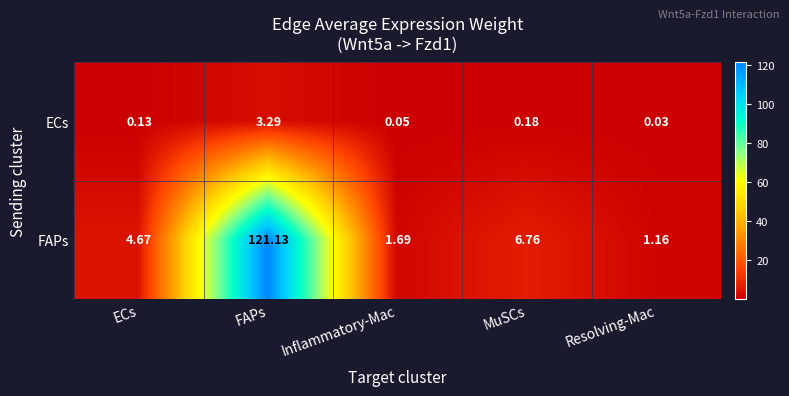

Is the value of ECs at Inflammatory-Mac greater than the value of FAPs at ECs?

No